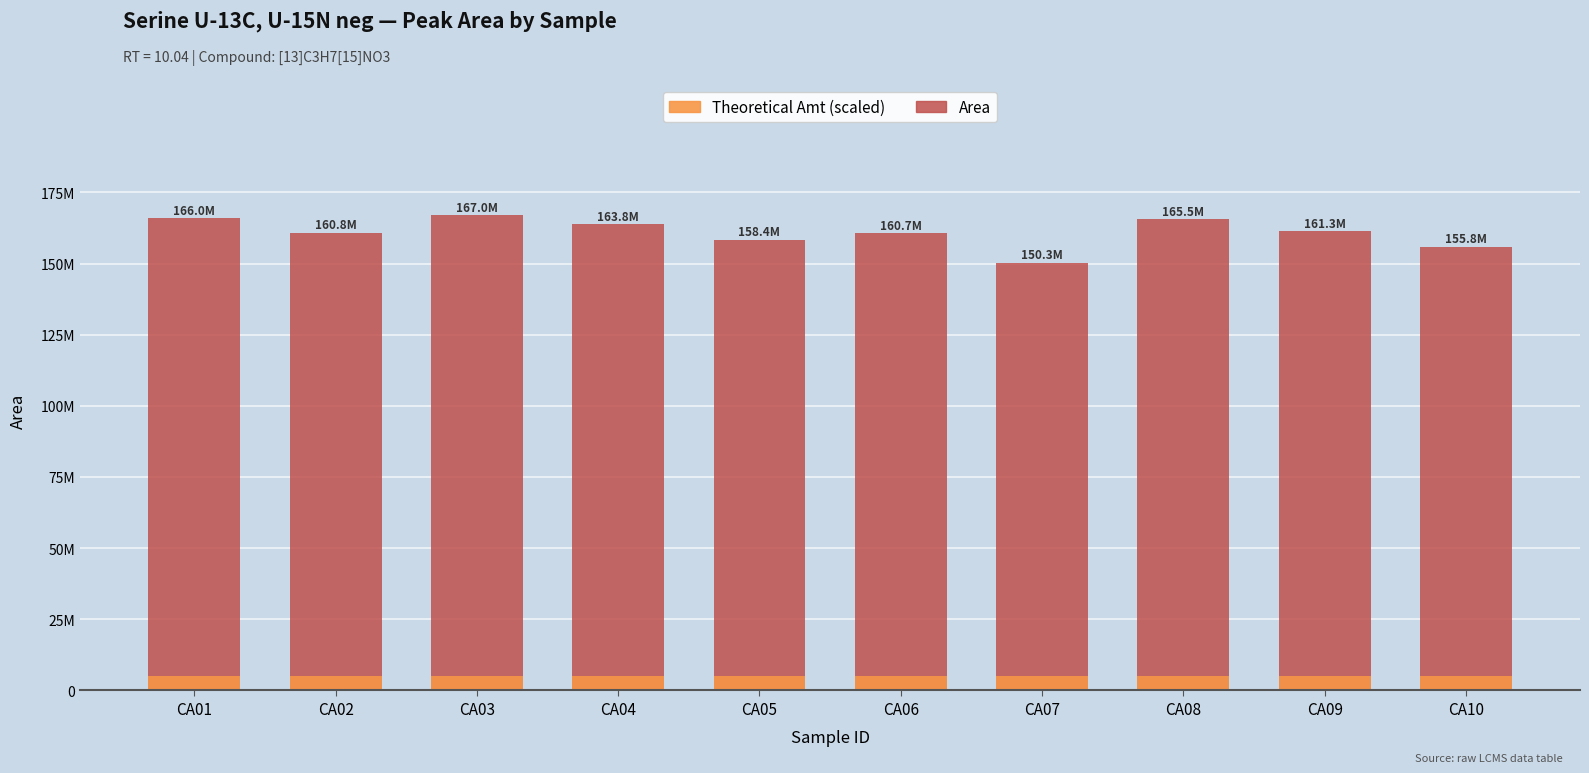

Rank the series by their maximum value, from lowest to highest.

Theoretical Amt (scaled), Area